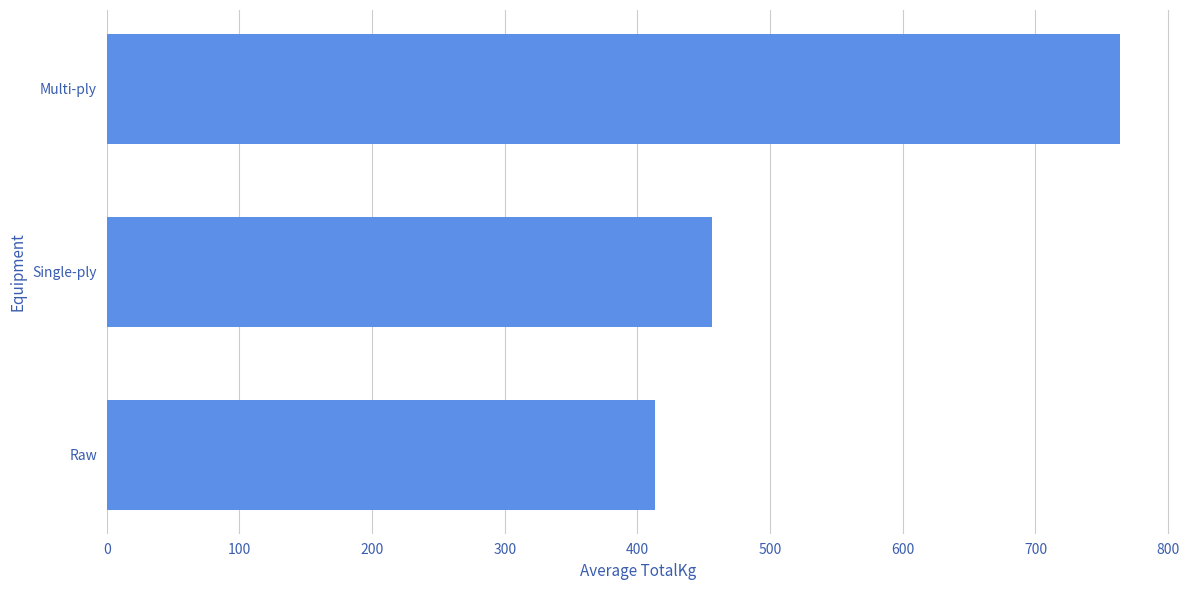

What is the sum of the values at Single-ply and Multi-ply?

1219.3